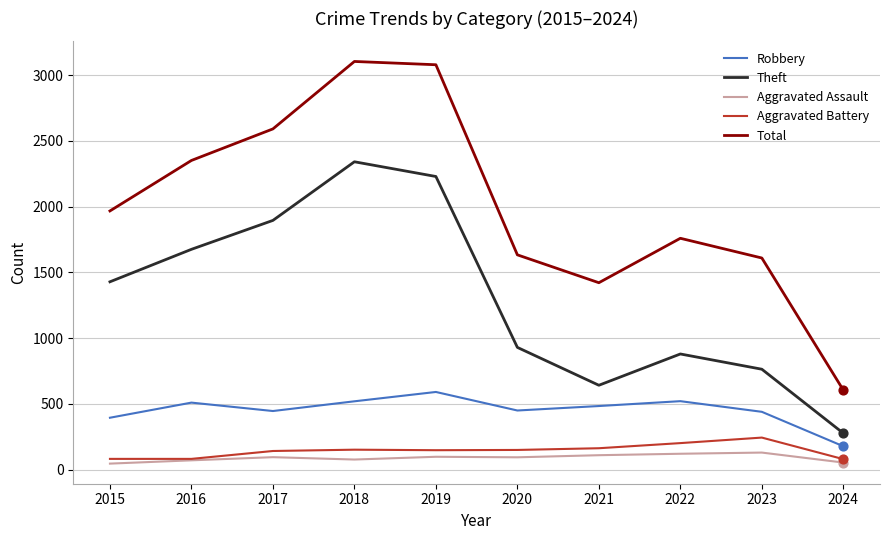

Between 2018 and 2021, which series saw the biggest shift?

Theft